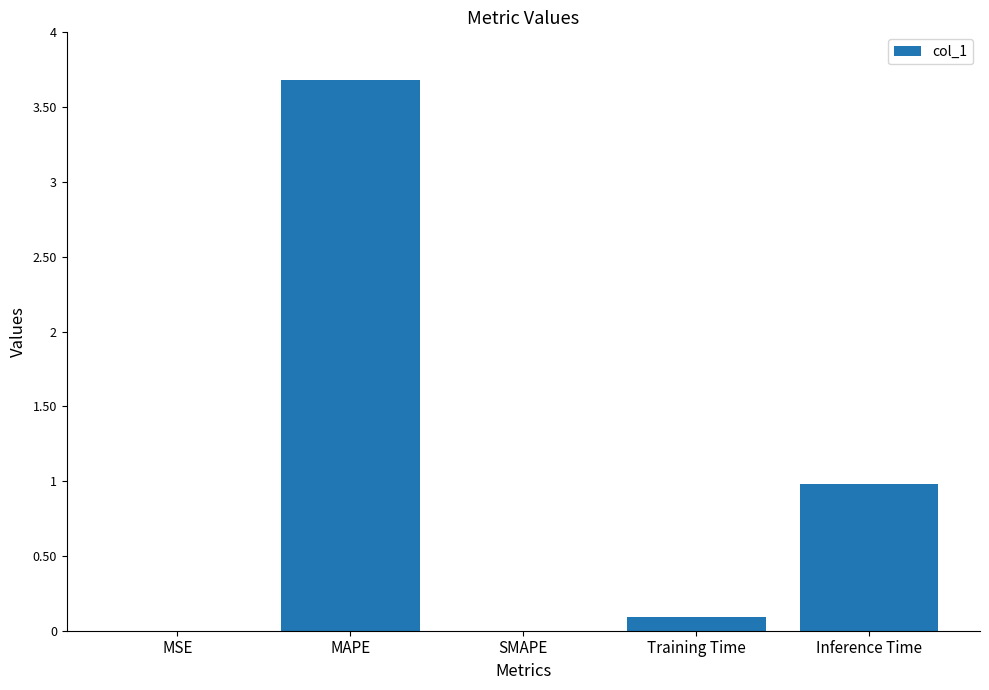

What is the sum of all values?

4.8